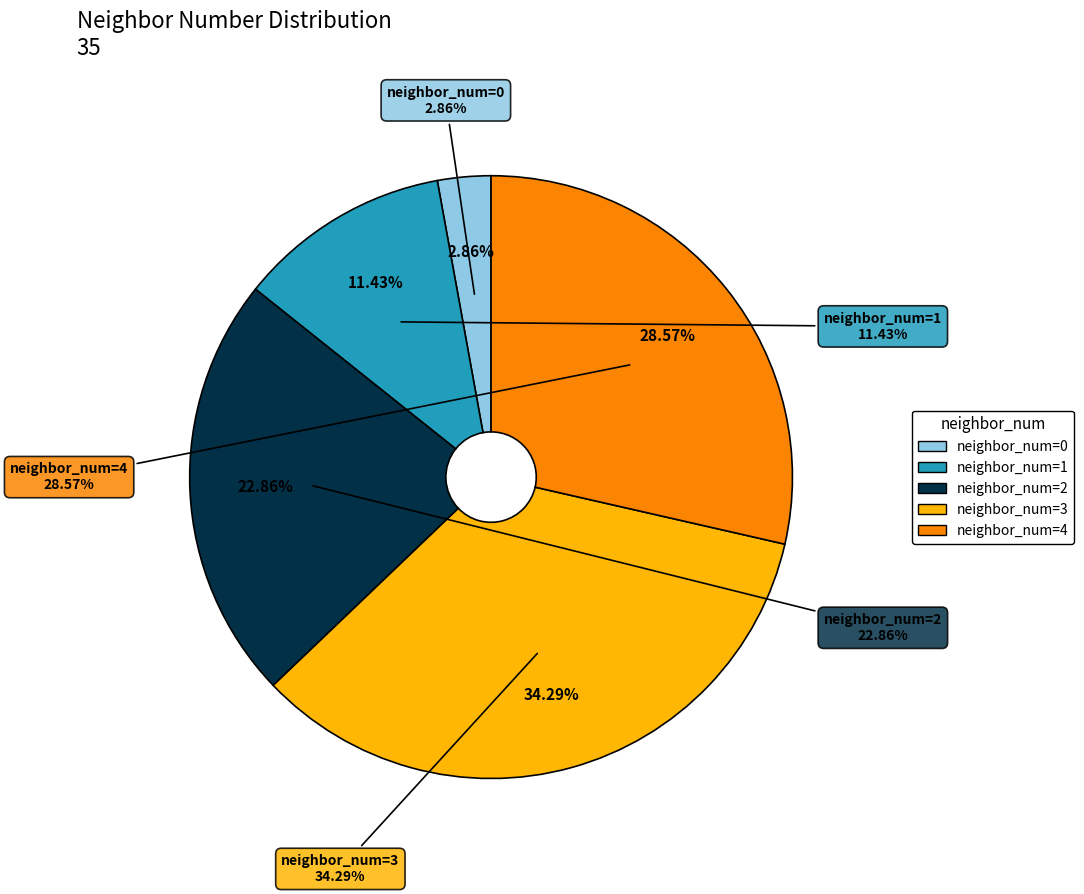

True or false: 3 accounts for 45% of the total.

False